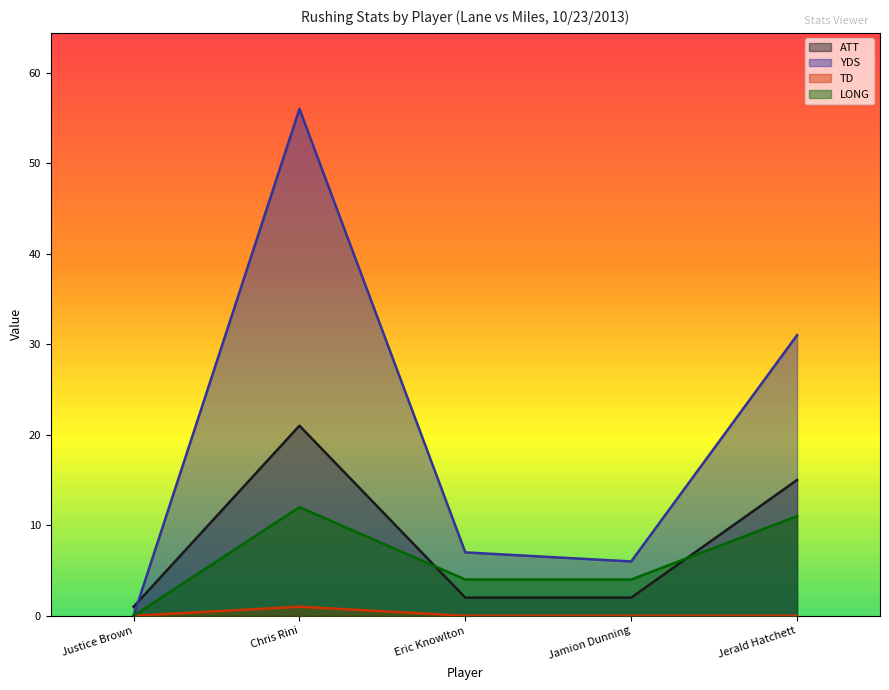

Rank the categories by LONG value from lowest to highest.

Justice Brown, Eric Knowlton, Jamion Dunning, Jerald Hatchett, Chris Rini